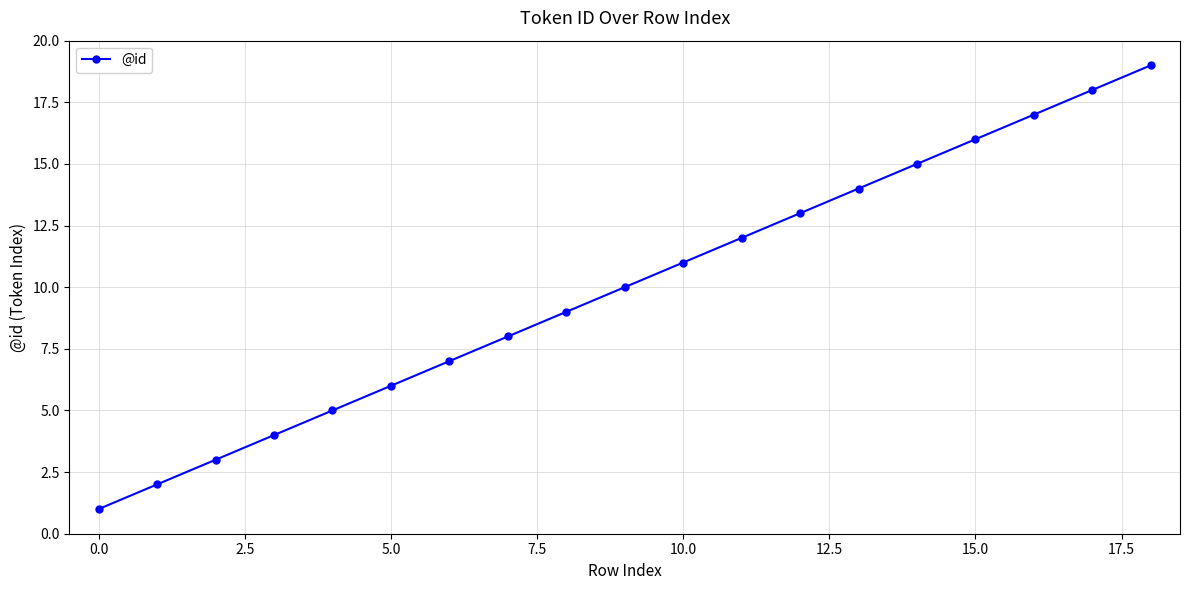

True or false: the data has more than 2 interior local peaks.

False